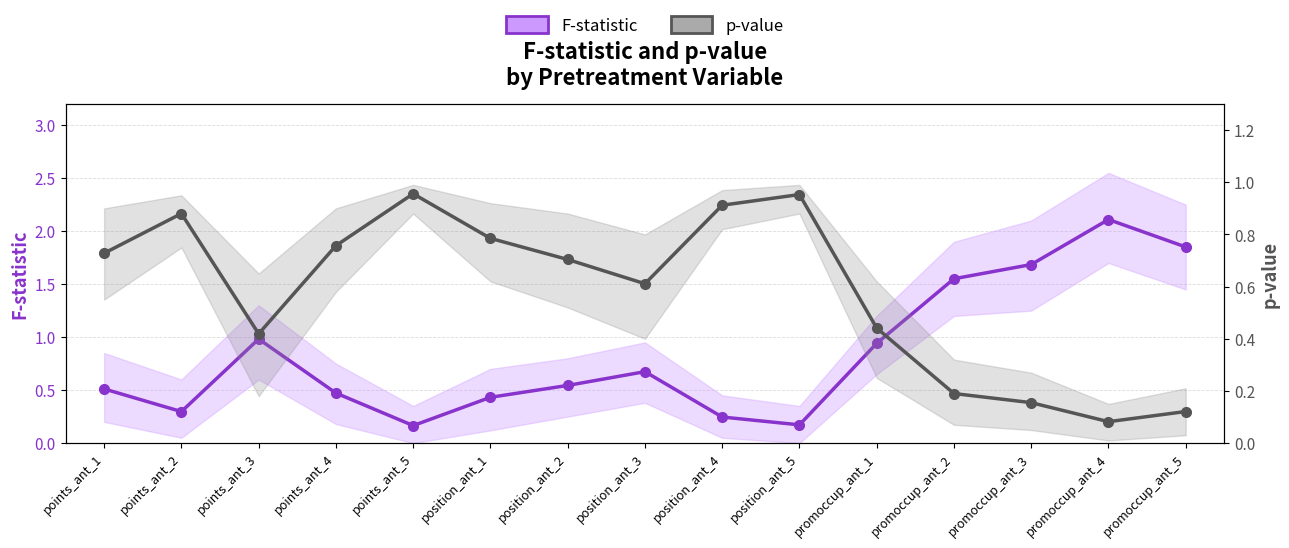

True or false: p-value has a value of 0.3 at position_ant_2.

False